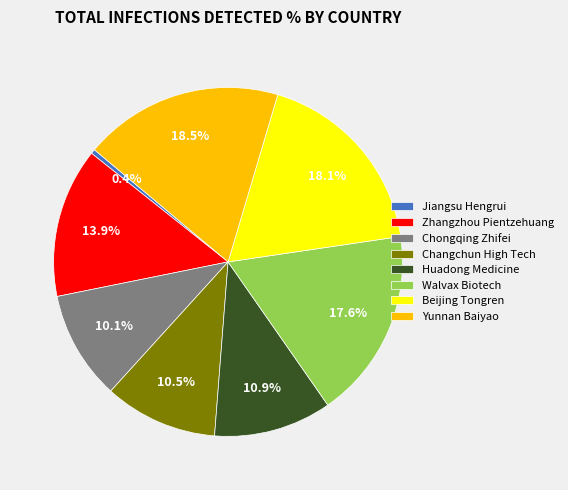

Is there any slice that represents more than half of the pie?

No